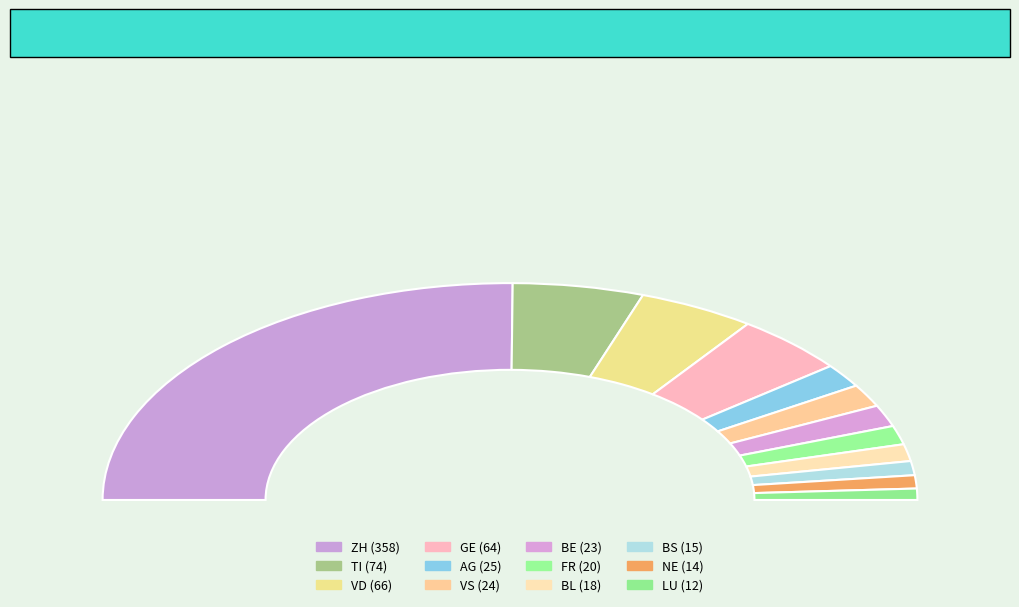

To the nearest percent, what portion does LU represent?

2%